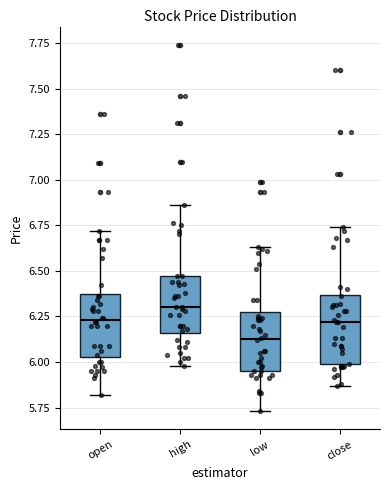

Which box has the highest median line?

high